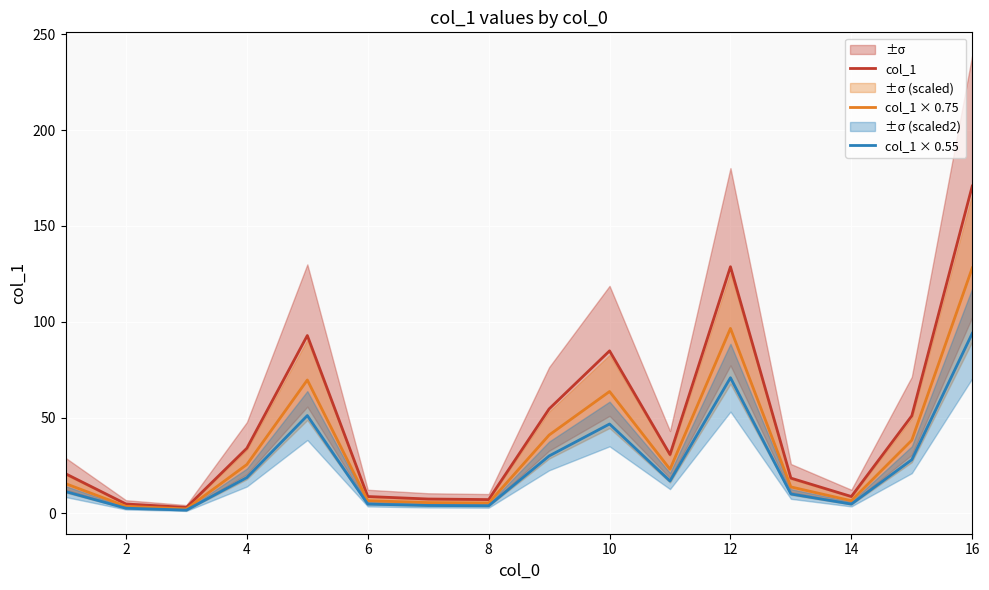

Reading left to right, list all the values displayed in this chart.

col_1: 20.7	4.9	3.1	34.0	92.8	8.8	7.5	7.2	54.5	84.8	30.7	128.7	18.4	8.8	50.9	170.8
col_1 × 0.75: 15.5	3.7	2.3	25.5	69.6	6.6	5.6	5.4	40.9	63.6	23.0	96.5	13.8	6.6	38.2	128.1
col_1 × 0.55: 11.4	2.7	1.7	18.7	51.0	4.8	4.1	4.0	30.0	46.6	16.9	70.8	10.1	4.8	28.0	93.9